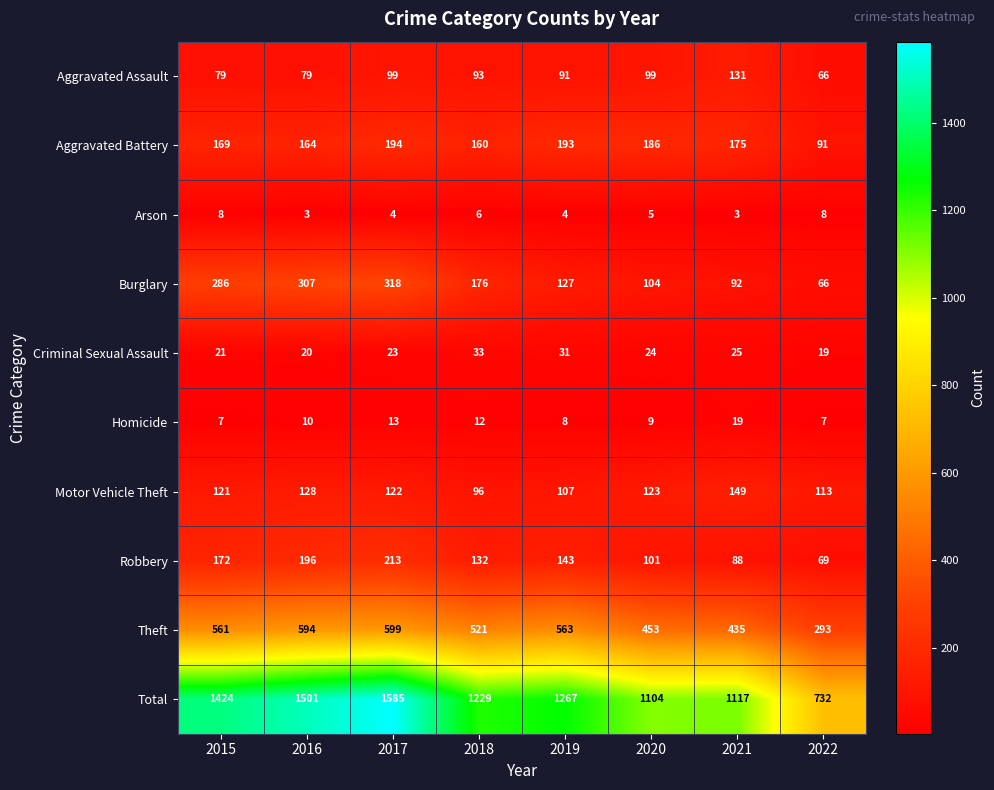

What is the spread (max minus min) of values at 2018?

1223